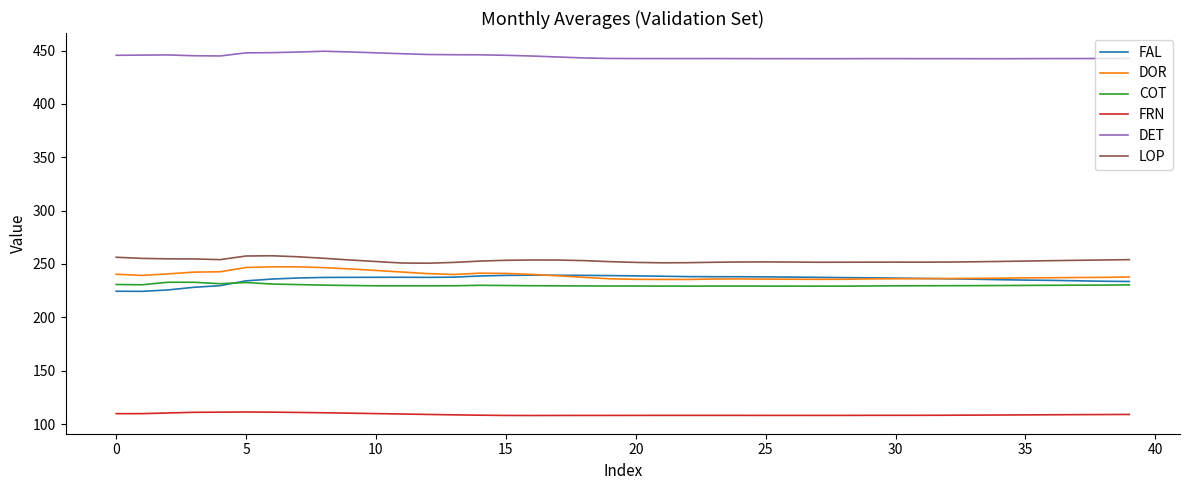

What is the maximum value for FAL?

239.5